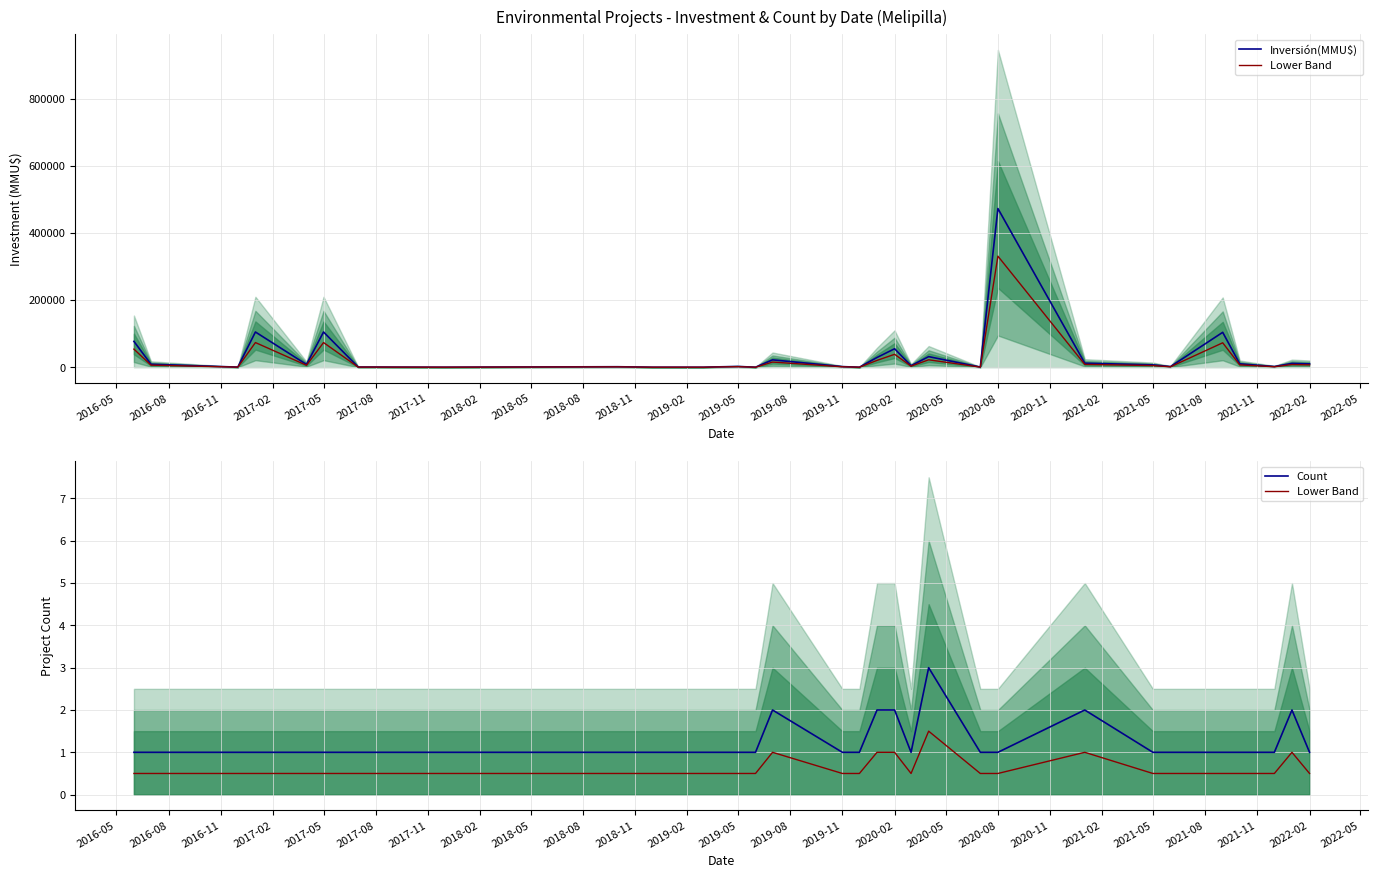

How many lines are shown in the chart?

3